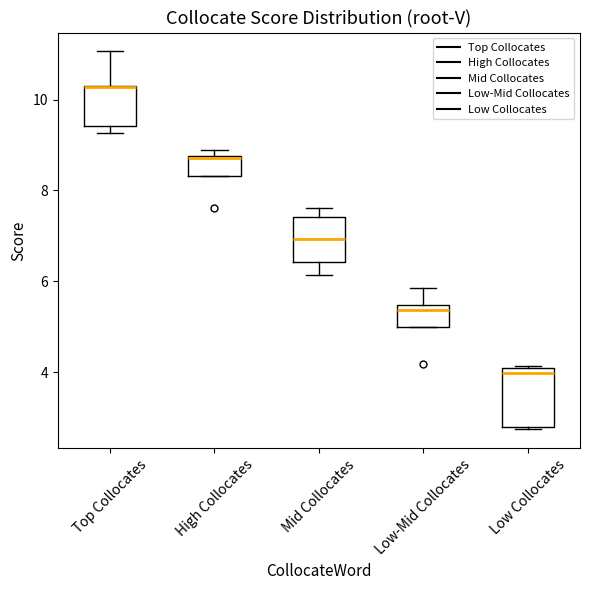

Reading left to right, read every box against the y-axis: the position of its median line, the range the box covers, and the ends of its whiskers. The values are not printed on the chart, so give them approximately, as read against the axis.

Top Collocates: median 10.2, box 9.4 to 10.4, whiskers 9.2 to 11.0
High Collocates: median 8.8, box 8.4 to 8.8, whiskers 8.4 to 8.8 (just above the box's upper edge)
Mid Collocates: median 7.0, box 6.4 to 7.4, whiskers 6.2 to 7.6
Low-Mid Collocates: median 5.4 (just below the box's upper edge), box 5.0 to 5.4, whiskers 5.0 to 5.8
Low Collocates: median 4.0 (just below the box's upper edge), box 2.8 to 4.0, whiskers 2.8 to 4.2